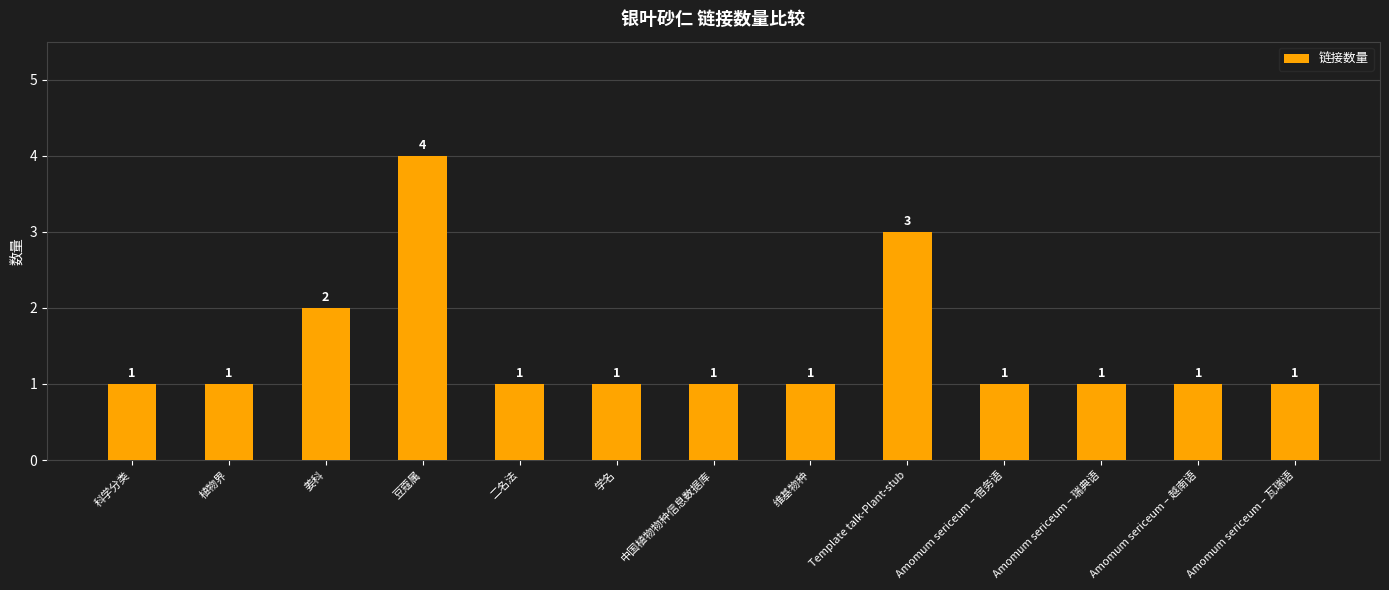

Reading right to left, list all the values displayed in this chart.

Amomum sericeum – 瓦瑞语=1	Amomum sericeum – 越南语=1	Amomum sericeum – 瑞典语=1	Amomum sericeum – 宿务语=1	Template talk-Plant-stub=3	维基物种=1	中国植物物种信息数据库=1	学名=1	二名法=1	豆蔻属=4	姜科=2	植物界=1	科学分类=1